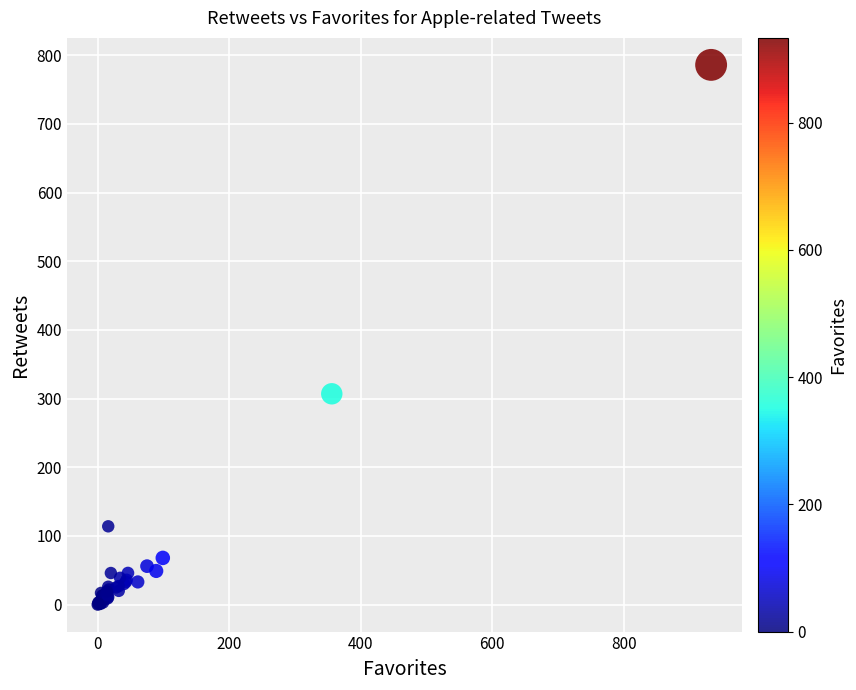

What Y value in the scatter plot is closest to 393?

307